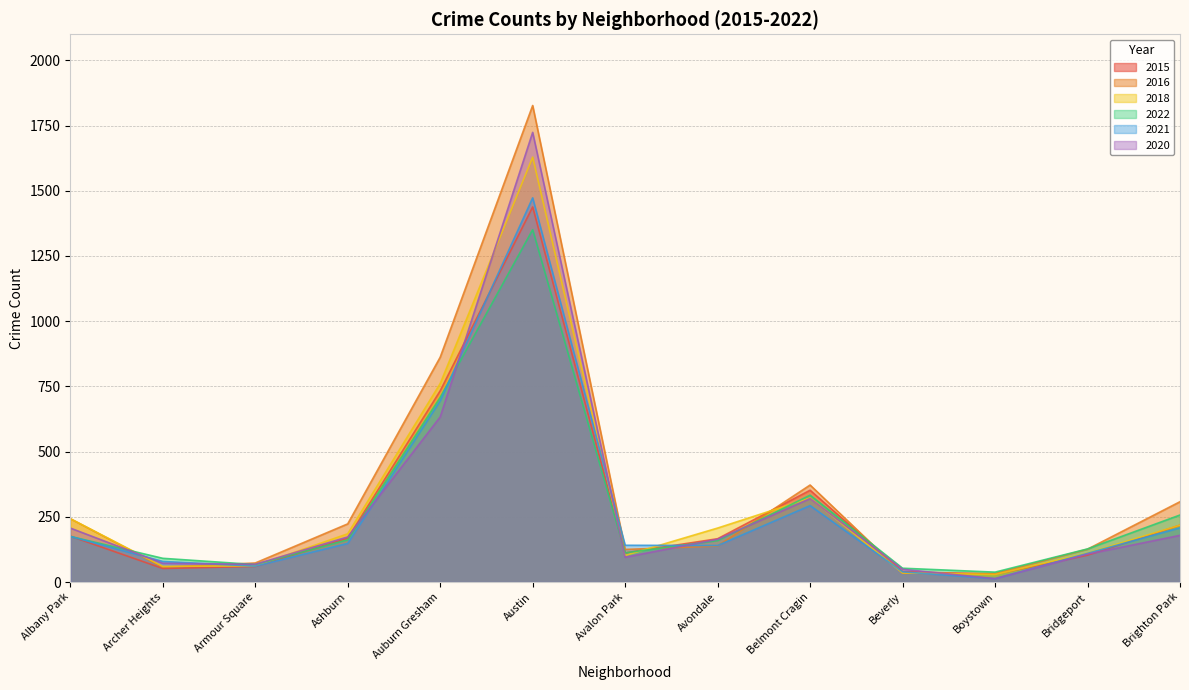

List the series in order of their peak value, lowest first.

2022, 2015, 2021, 2018, 2020, 2016